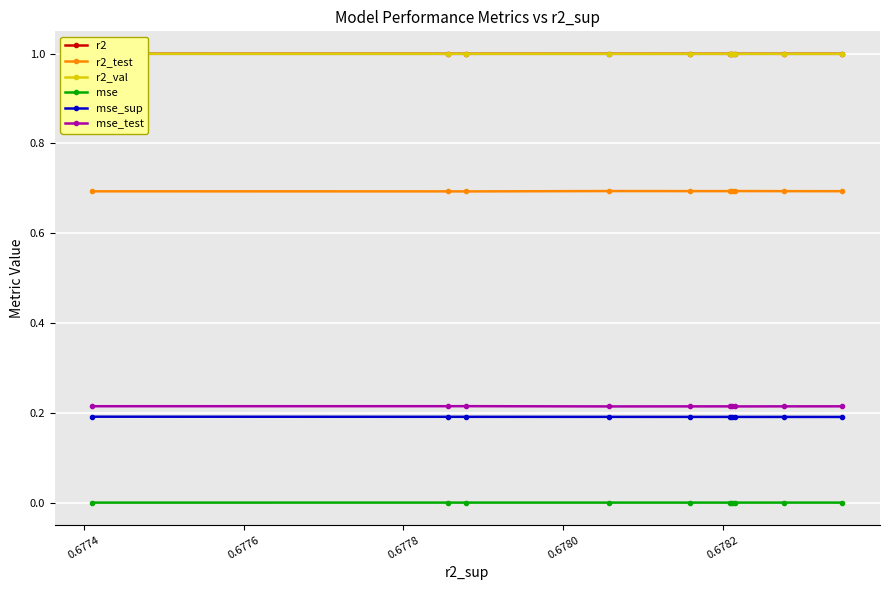

Which category has the lowest value in the r2_val series?

0.6776